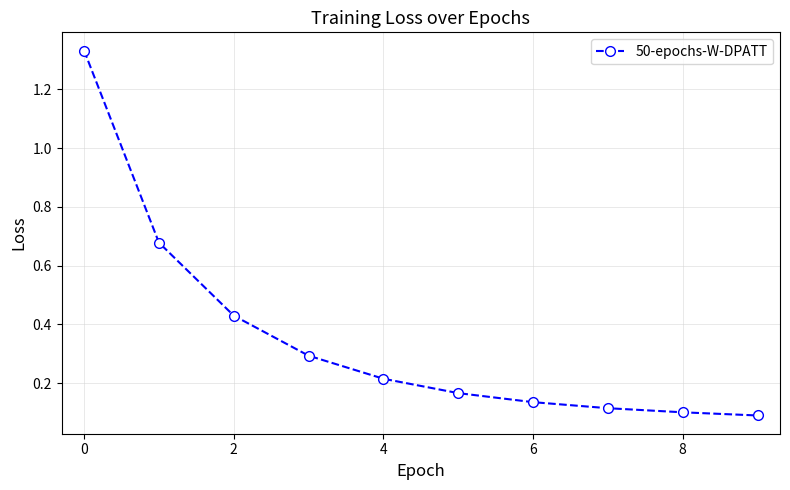

What is the difference between the maximum and minimum values?

1.2